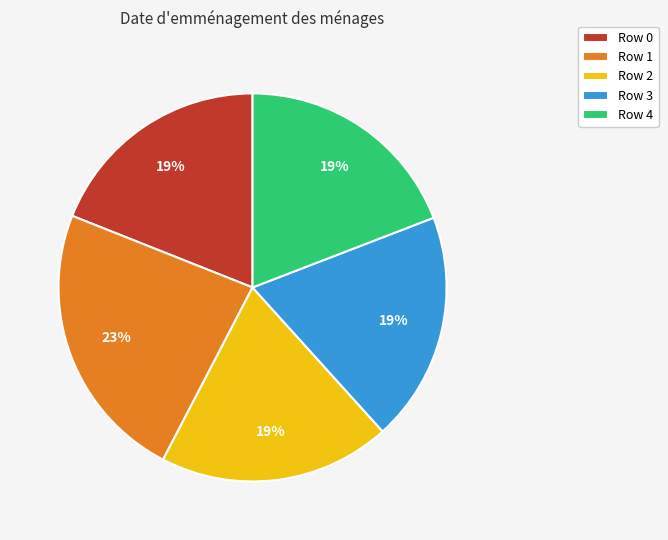

The Row 2 slice represents 19% of the pie. True or false?

True